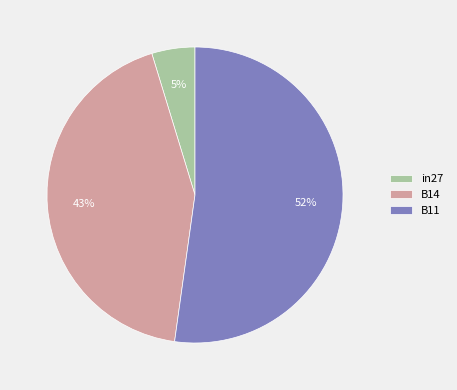

Rank the categories by value from highest to lowest.

B11, B14, in27